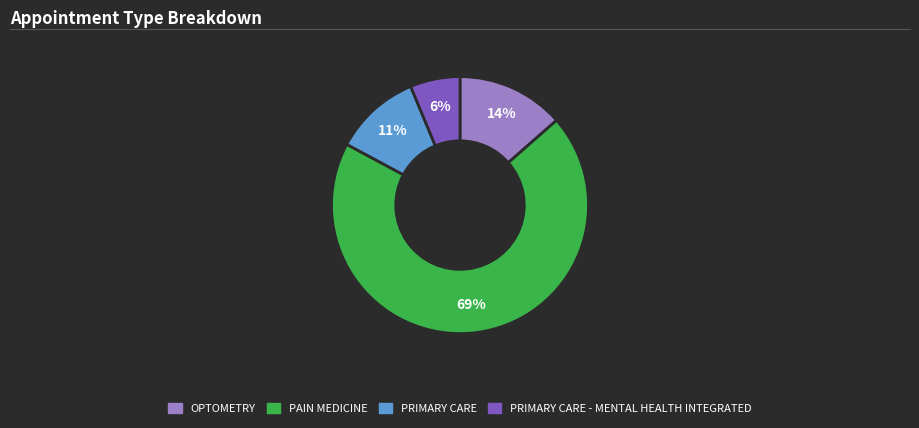

To the nearest percent, what is the difference between the largest and smallest slice percentages?

63%